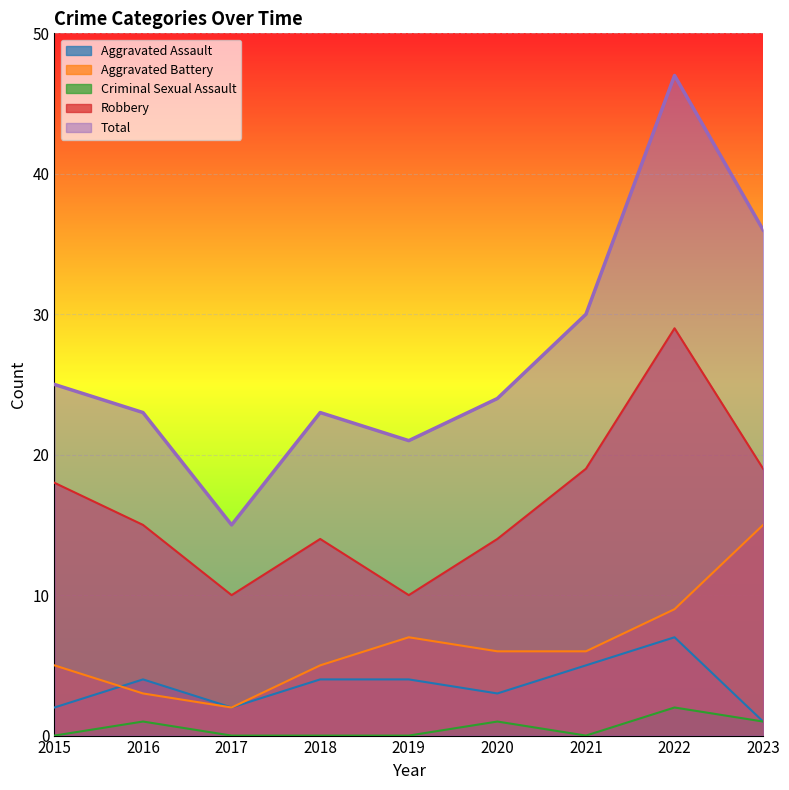

At how many categories does at least one series exceed 24?

4